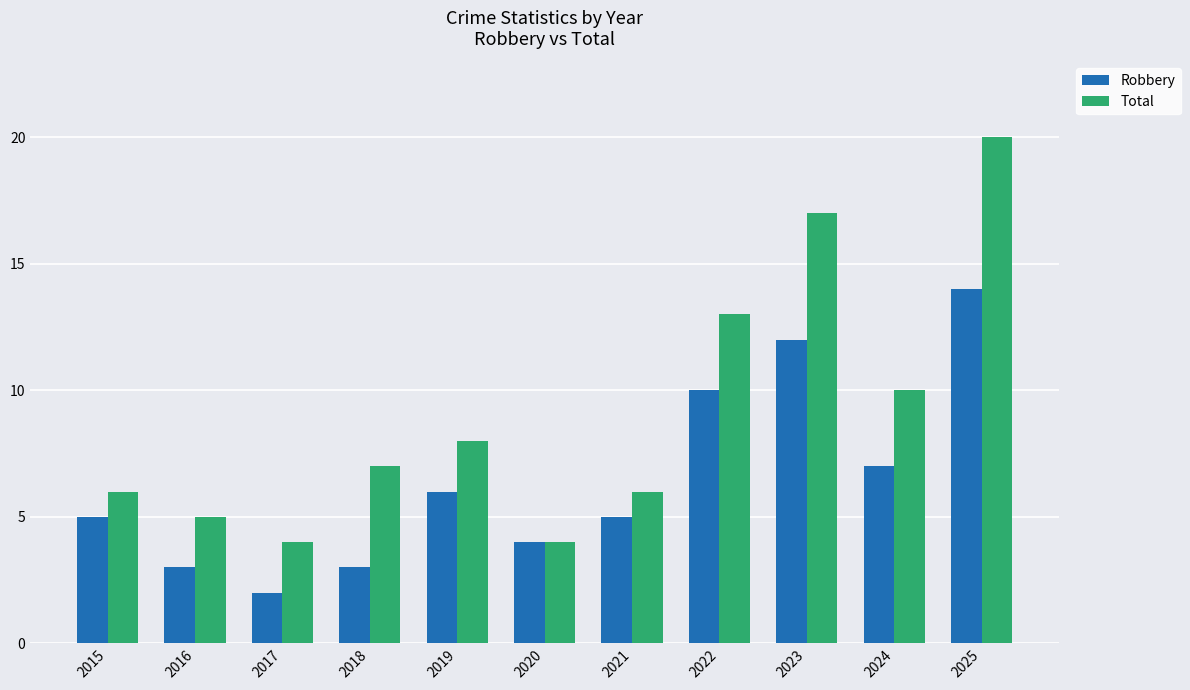

Which series has the largest range (max minus min)?

Total